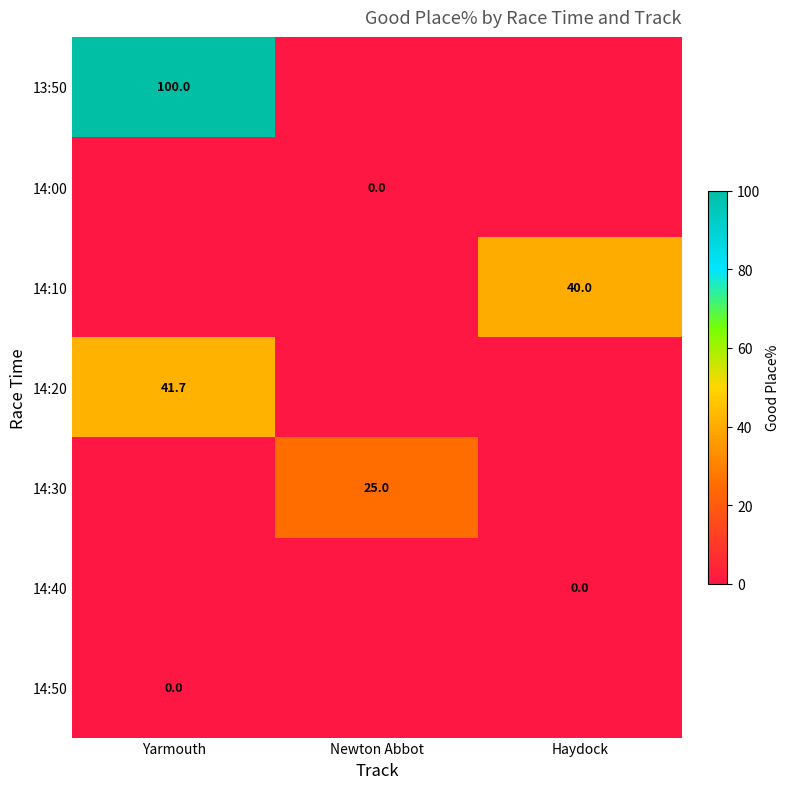

Which has a higher value, Newton Abbot or Haydock?

Haydock